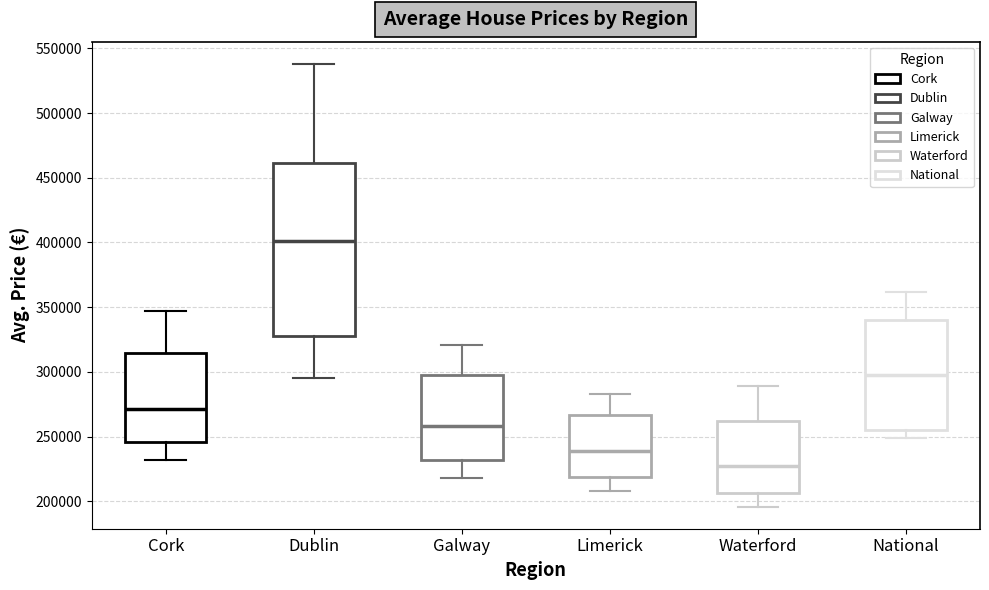

Where does the lower whisker of the box for Galway end on the y-axis? The values are not printed on the chart, so give them approximately, as read against the axis.

220000